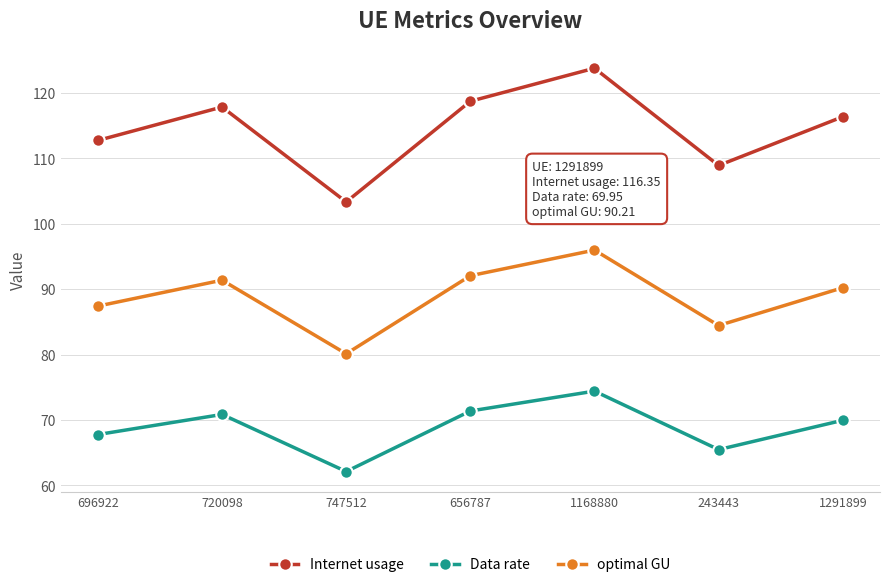

List the series in order of their peak value, highest first.

Internet usage, optimal GU, Data rate